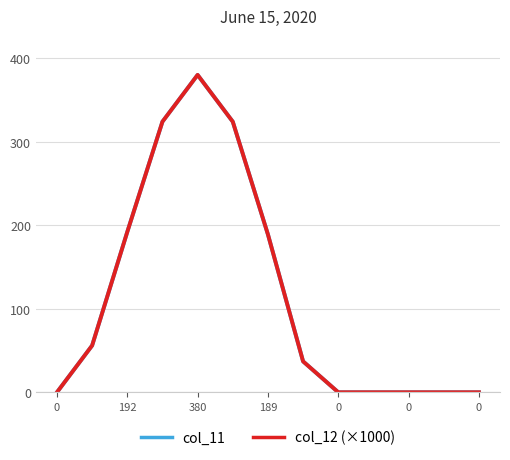

Does the chart display data point markers on the line(s)?

No